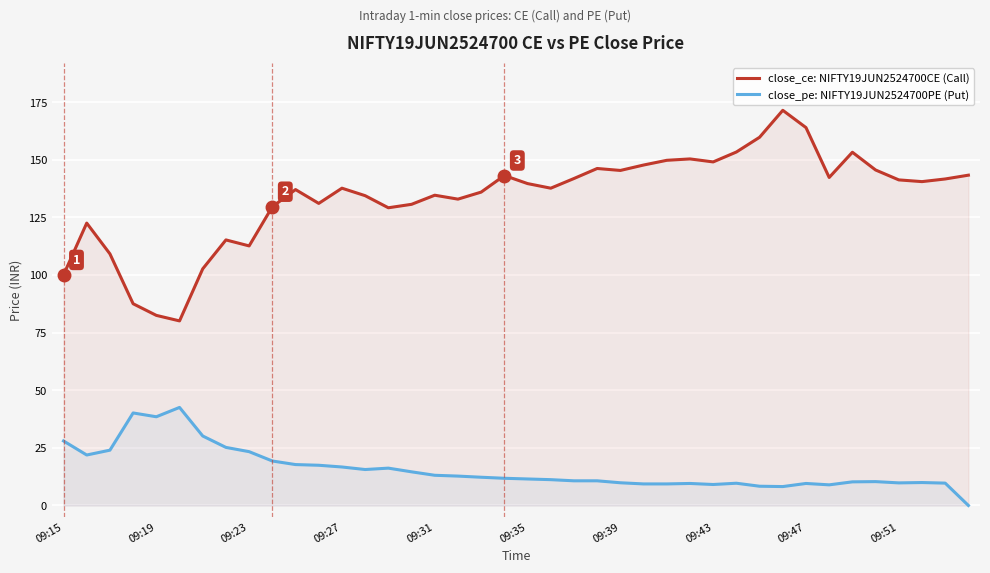

What is the greatest value displayed?

171.5